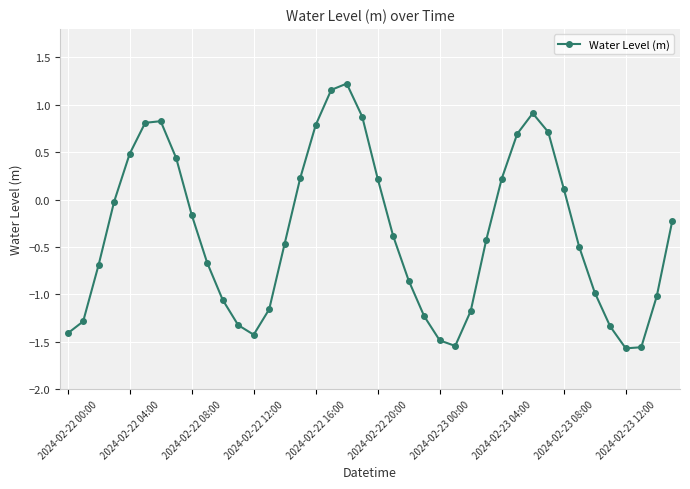

What is the value of the 15th point from the left?

-0.5